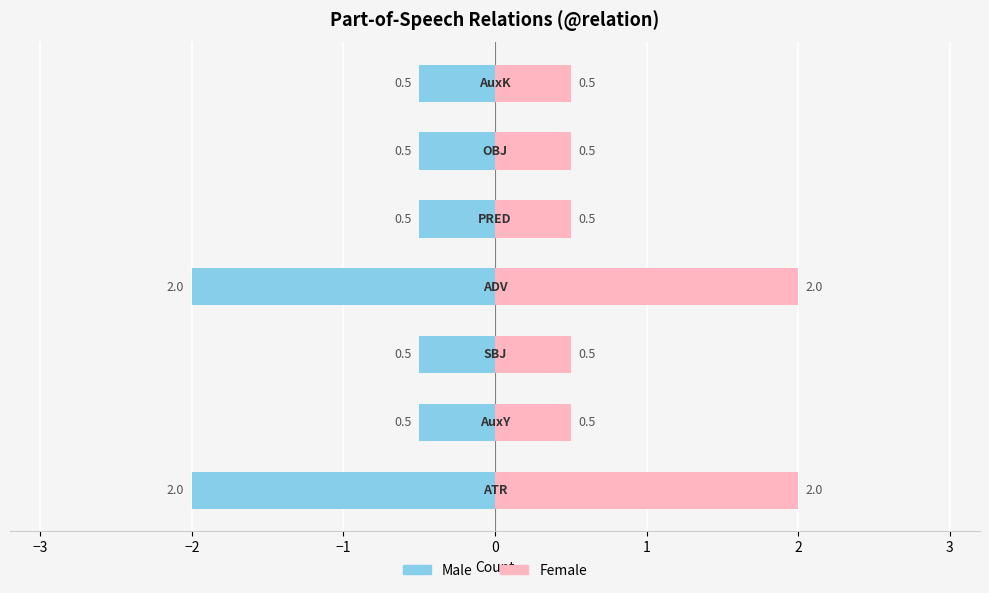

Reading left to right, list all the values displayed in this chart.

Male: −4=-2.0	−3=-0.5	−2=-0.5	−1=-2.0	0=-0.5	1=-0.5	2=-0.5
Female: −4=2.0	−3=0.5	−2=0.5	−1=2.0	0=0.5	1=0.5	2=0.5